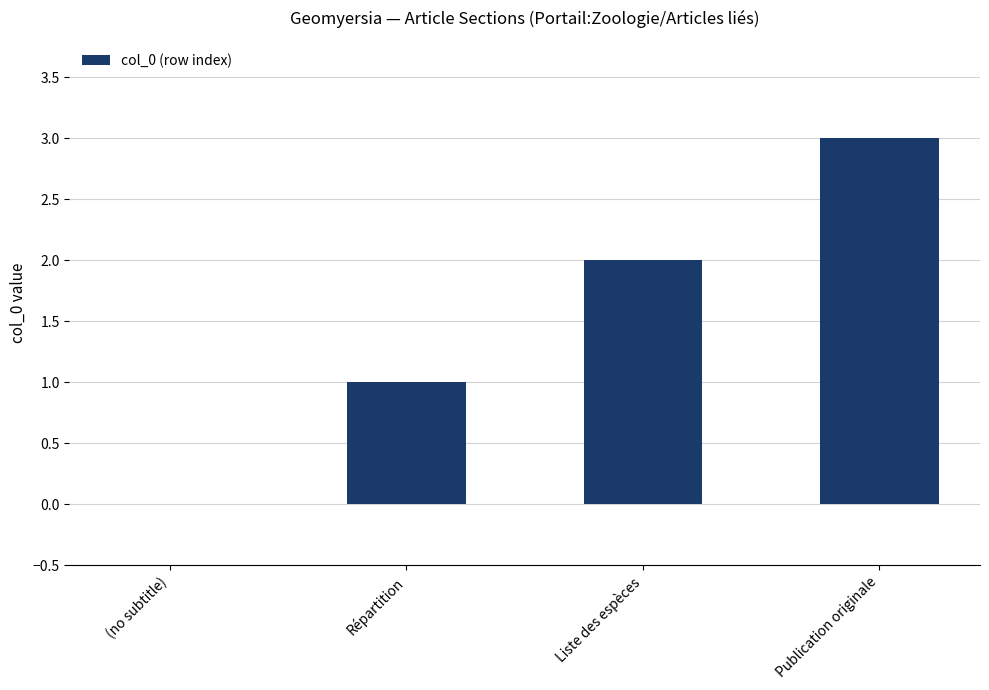

Which label corresponds to the largest value in the chart?

Publication originale